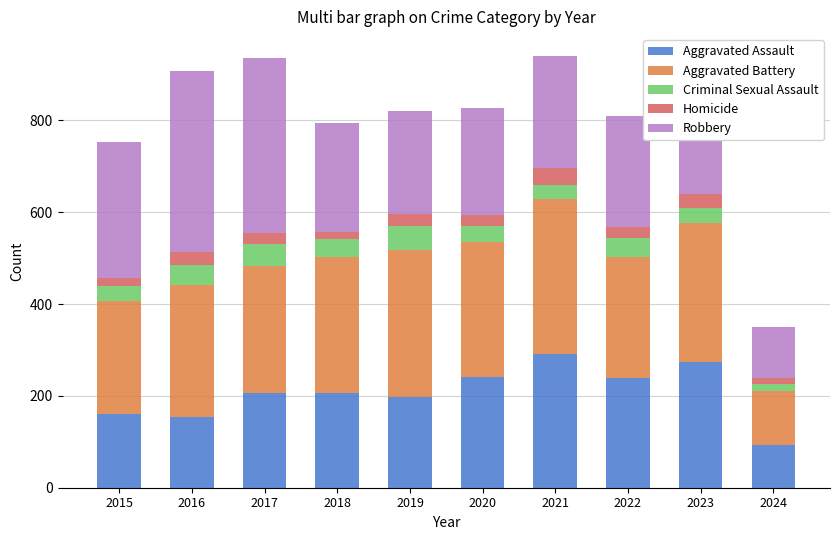

The Aggravated Assault series shows 34 at 2015. True or false?

False